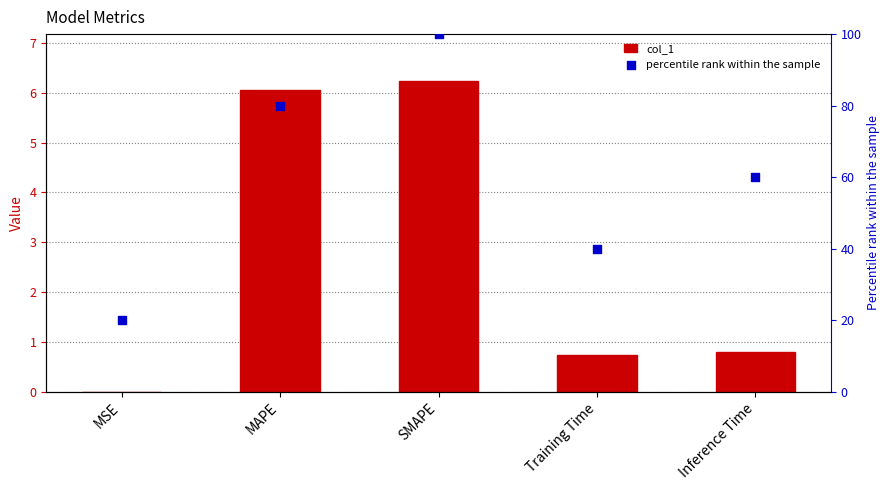

Which series reaches the maximum Y coordinate?

percentile rank within the sample